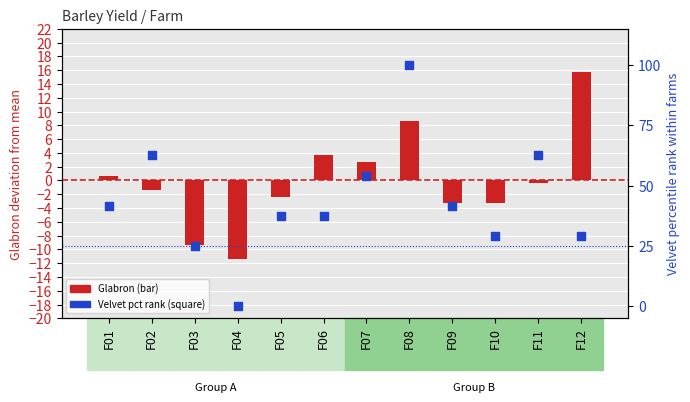

Which series reaches the maximum Y coordinate?

Velvet